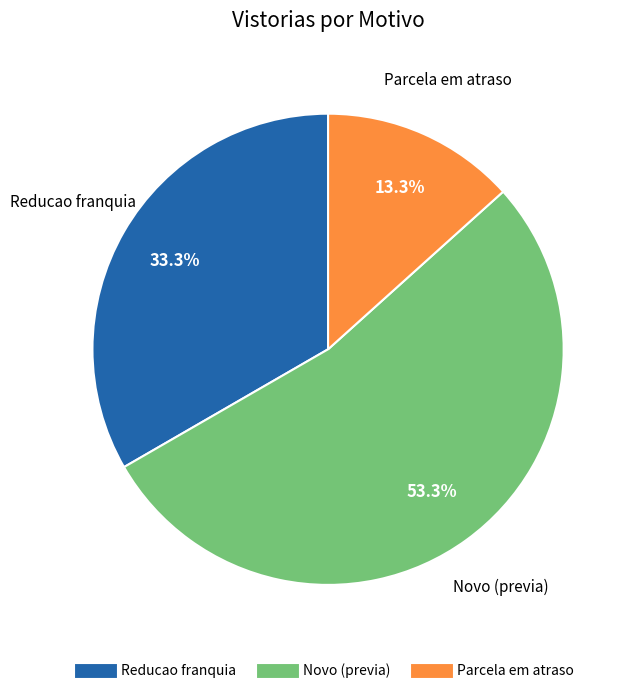

Is Reducao franquia the majority of the pie?

No